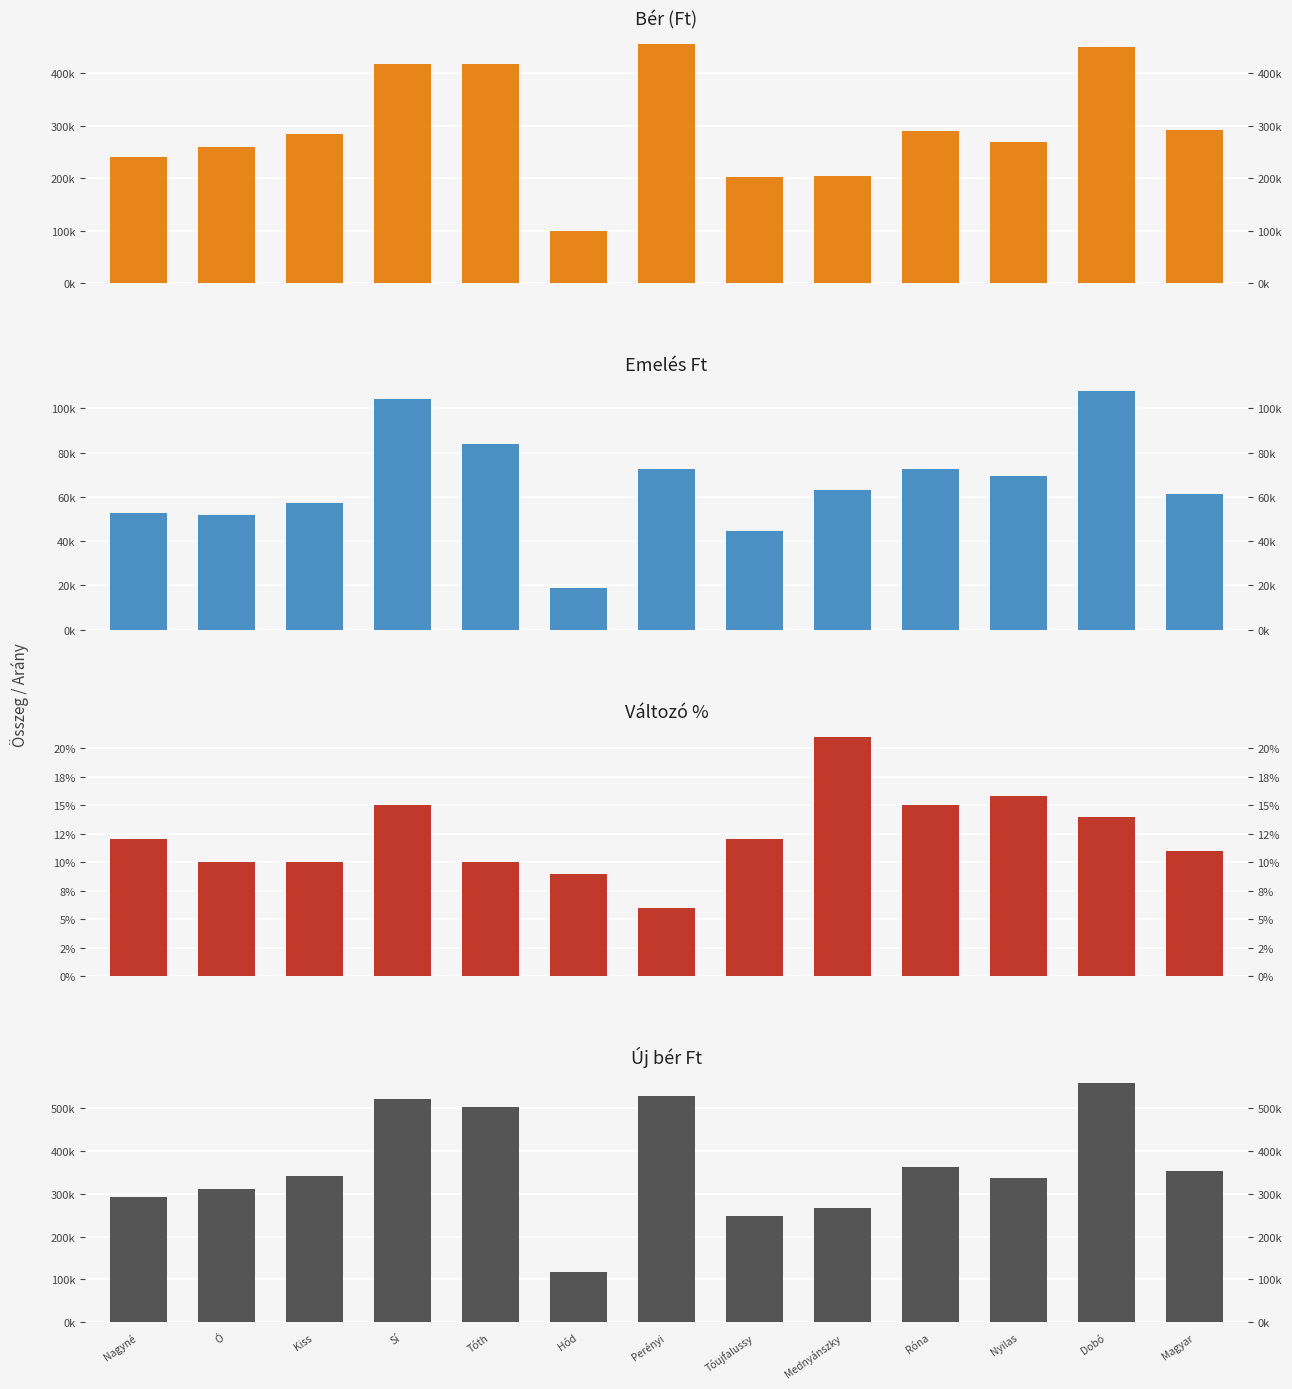

True or false: Új bér Ft has a value of 255069.9 at Sí.

False